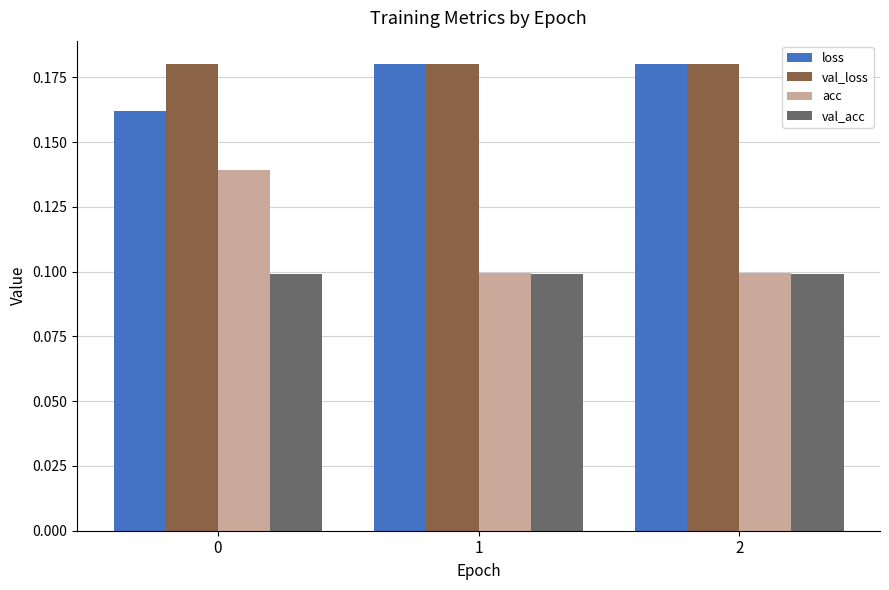

At how many categories does at least one series exceed 0?

3